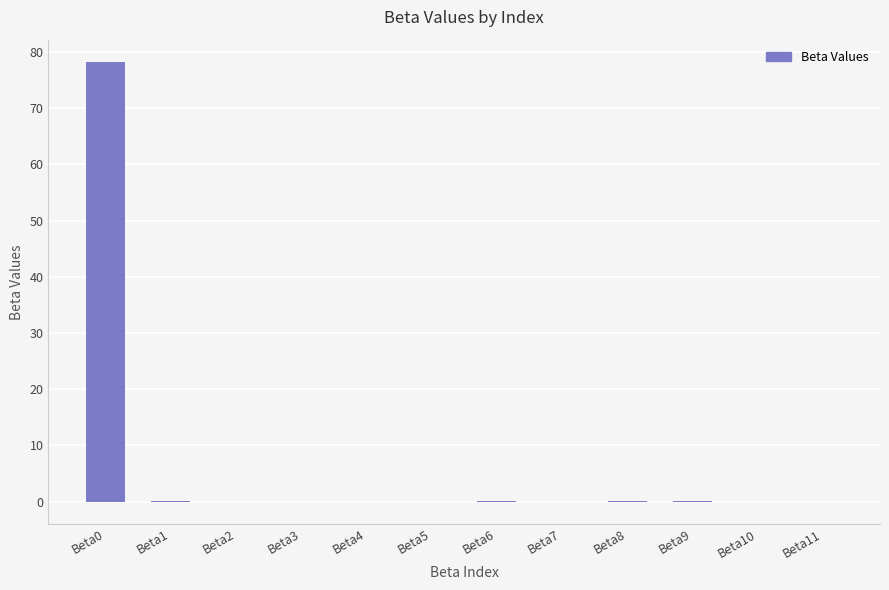

True or false: the data shows -0.0 at Beta2.

True